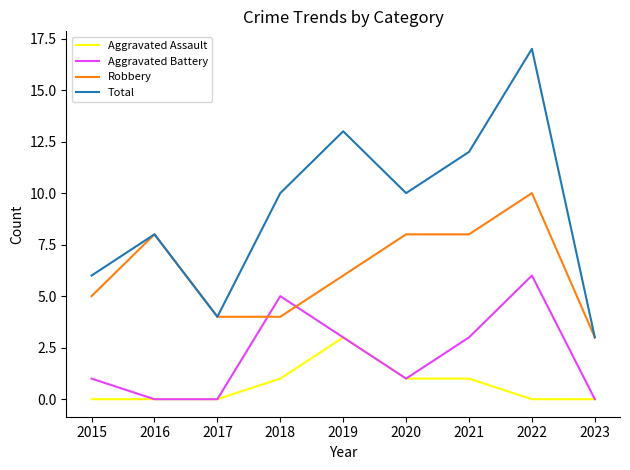

Rank the series by their maximum value, from lowest to highest.

Aggravated Assault, Aggravated Battery, Robbery, Total